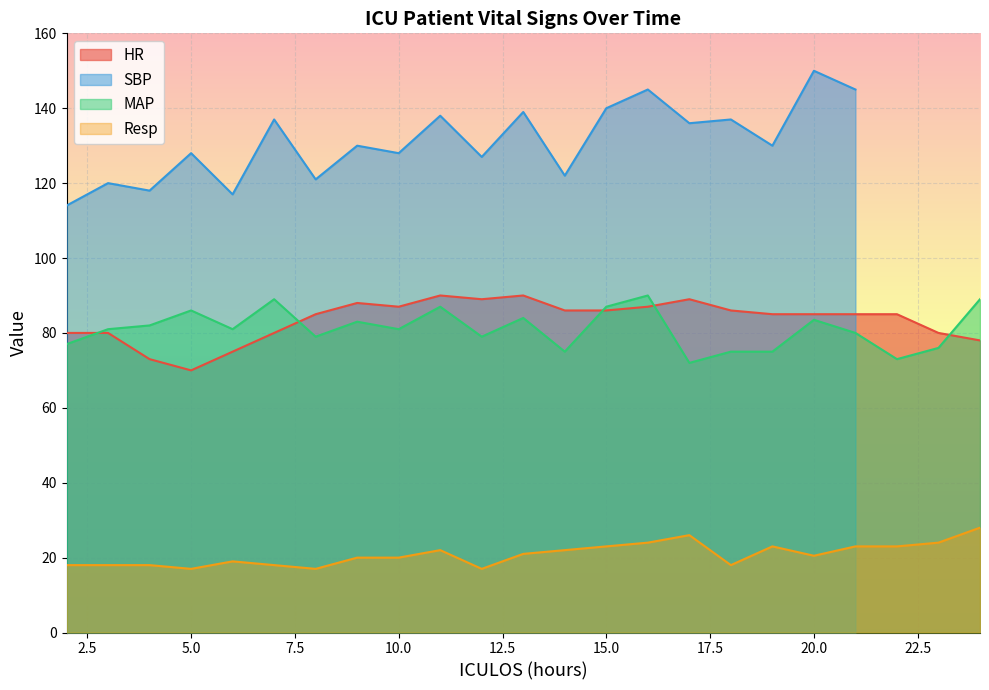

What is the difference between the maximum and minimum values in the MAP series?

18.0